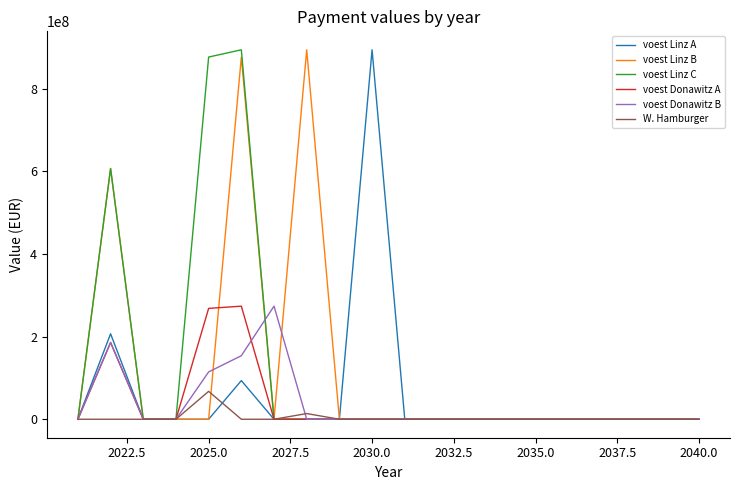

What is the maximum value for W. Hamburger?

67500000.0